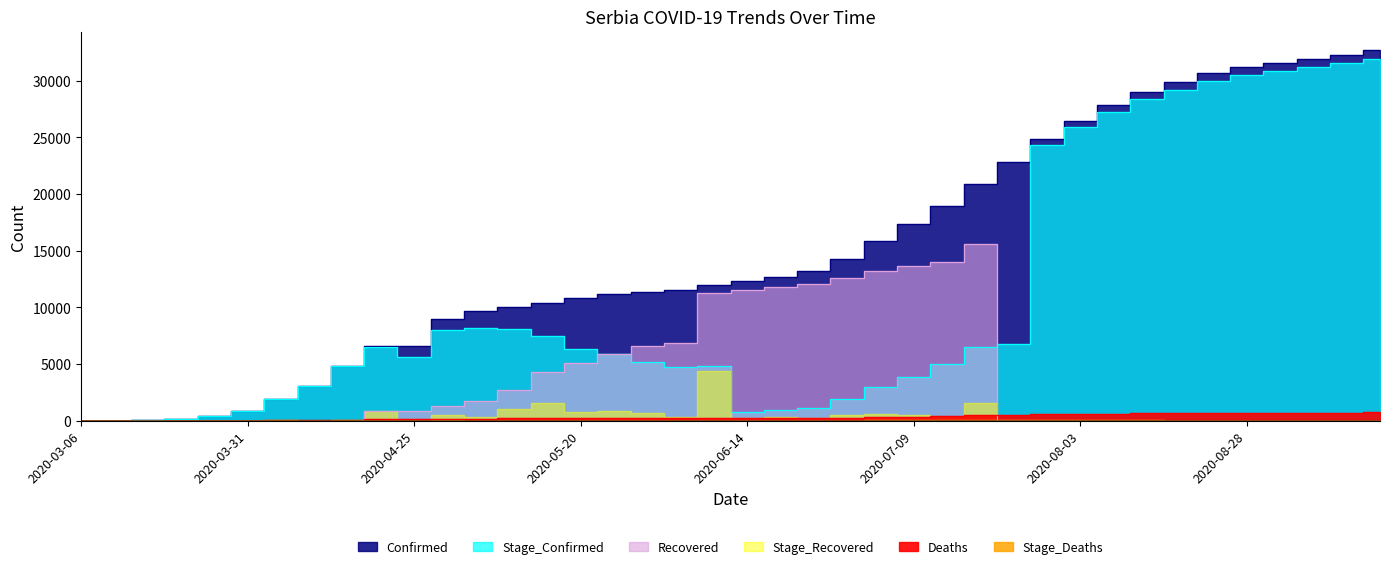

Which category has the lowest value in the Stage_Confirmed series?

2020-03-06